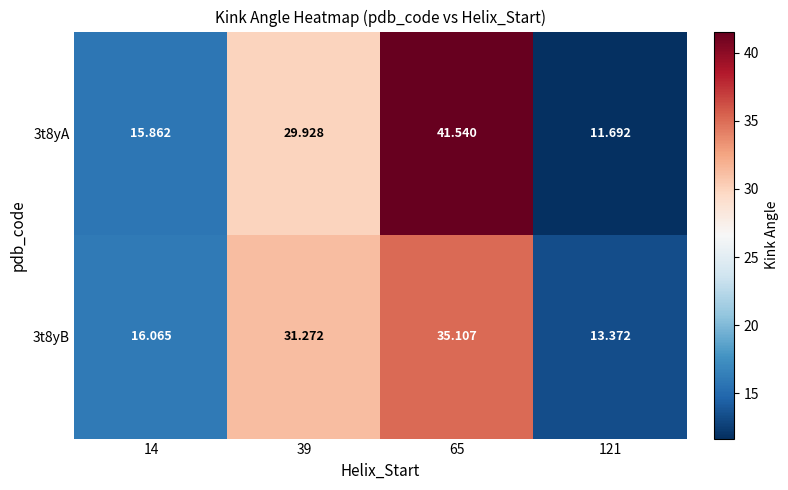

Which series has the largest total across all categories?

3t8yA